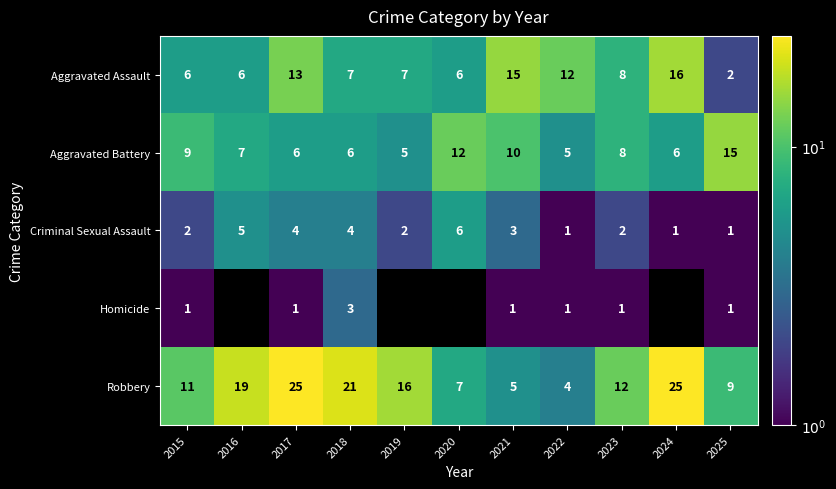

At which label is Aggravated Battery closest to 10?

2021